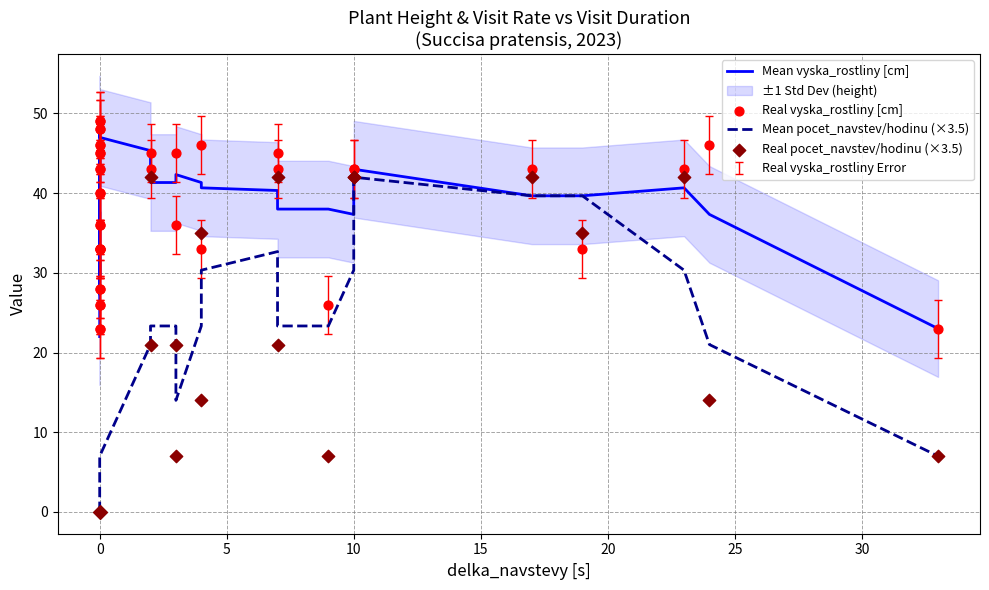

Which series has the largest total across all categories?

Real vyska_rostliny [cm]